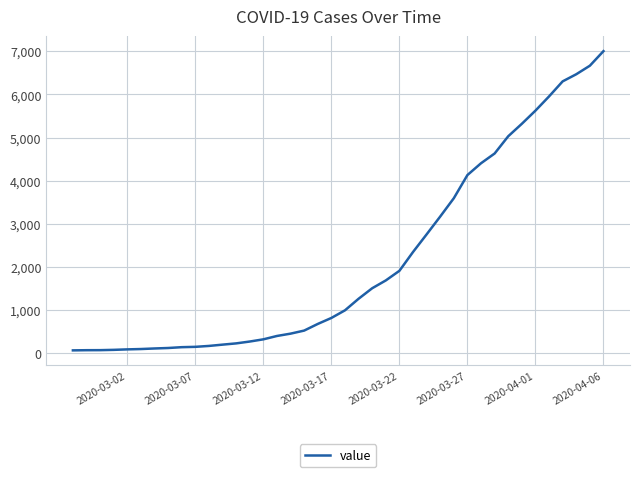

What is the greatest value displayed?

7004